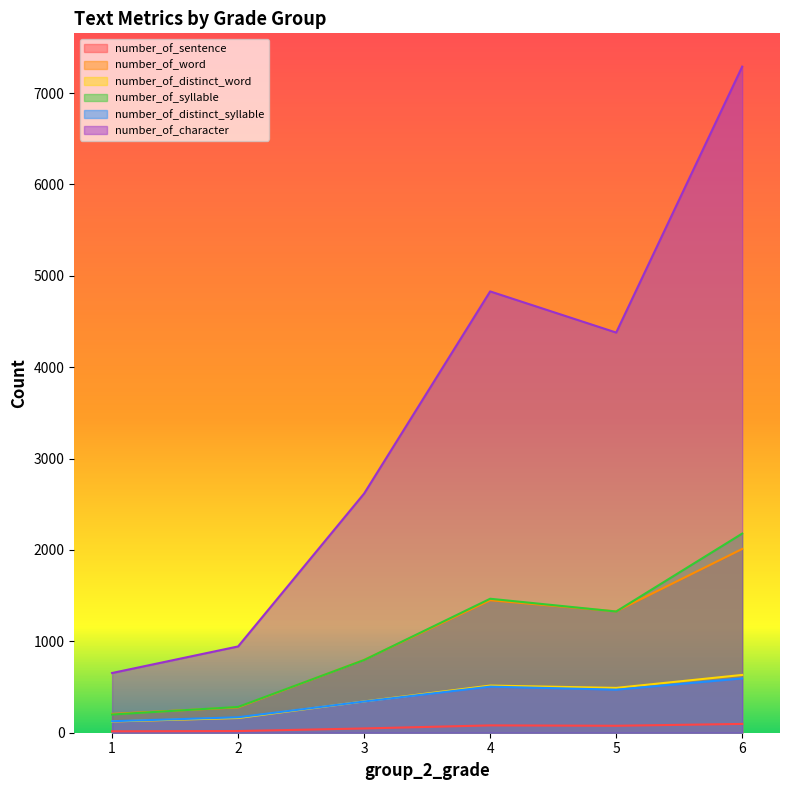

Reading left to right, transcribe all the data shown in this chart.

number_of_sentence: 1=15.4	2=18.2	3=46.8	4=80.2	5=76.1	6=96.3
number_of_word: 1=205.8	2=277.5	3=797.3	4=1449.6	5=1327.7	6=2010.7
number_of_distinct_word: 1=123.0	2=161.0	3=342.4	4=515.8	5=490.5	6=632.4
number_of_syllable: 1=199.4	2=282.0	3=795.7	4=1466.1	5=1326.6	6=2179.2
number_of_distinct_syllable: 1=125.9	2=169.0	3=341.7	4=504.5	5=471.1	6=594.2
number_of_character: 1=653.5	2=944.2	3=2617.5	4=4829.2	5=4378.8	6=7288.8